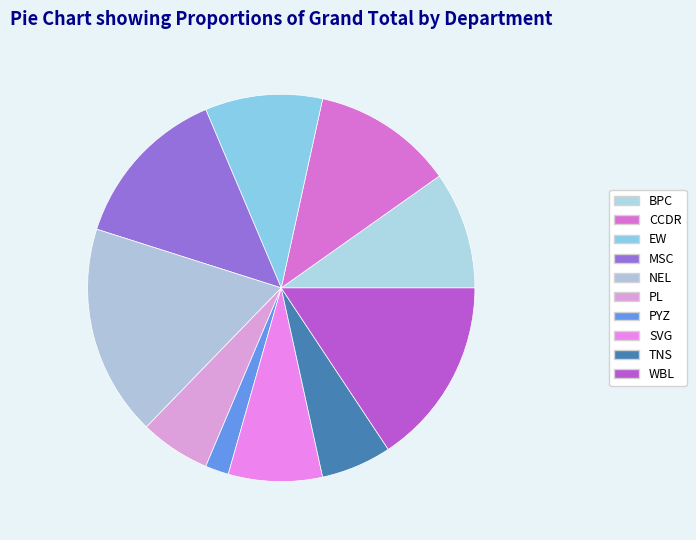

How many segments does this pie chart have?

10